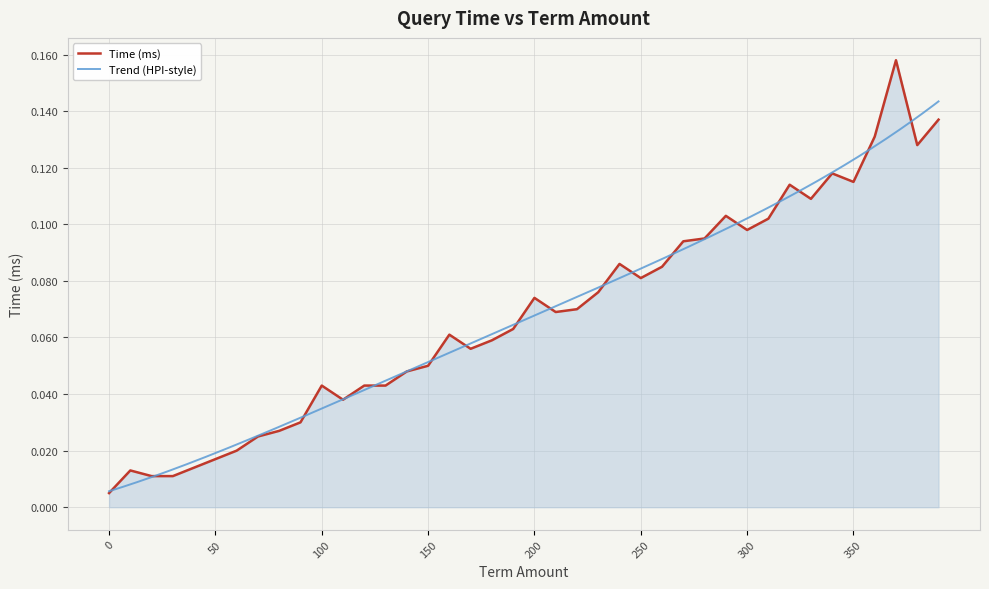

Reading left to right, extract all data points from this chart.

0.0	0.0	0.0	0.0	0.0	0.0	0.0	0.0	0.0	0.0	0.0	0.0	0.0	0.0	0.0	0.1	0.1	0.1	0.1	0.1	0.1	0.1	0.1	0.1	0.1	0.1	0.1	0.1	0.1	0.1	0.1	0.1	0.1	0.1	0.1	0.1	0.1	0.2	0.1	0.1